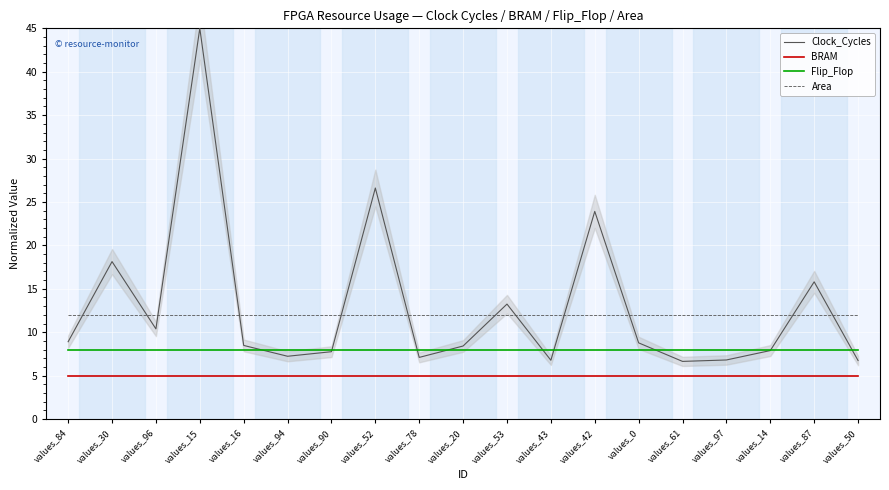

What is the difference between the second highest and minimum values in the Clock_Cycles series?

20.0